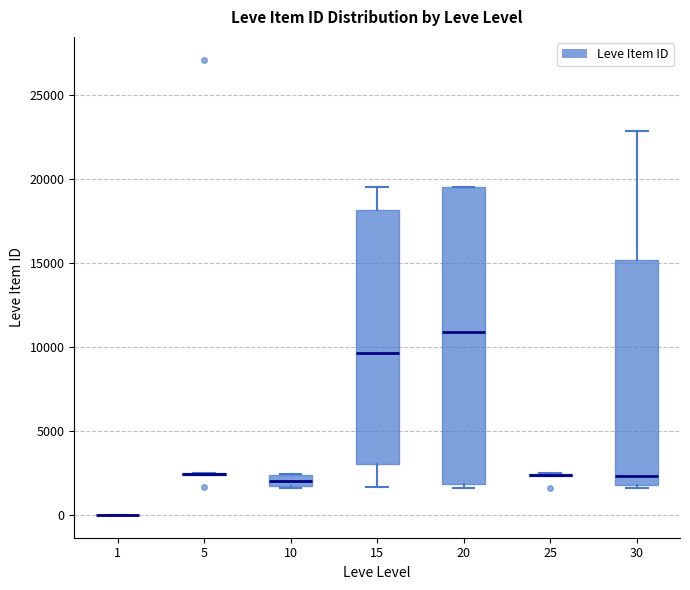

Where does the median line of the box at x = 15 sit on the y-axis? The values are not printed on the chart, so give them approximately, as read against the axis.

9500